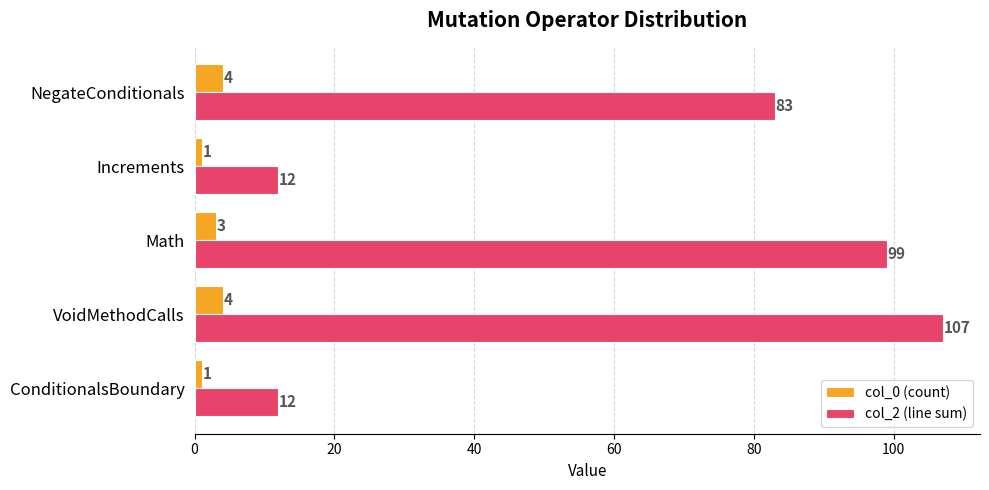

Which series has the largest range (max minus min)?

col_2 (line sum)